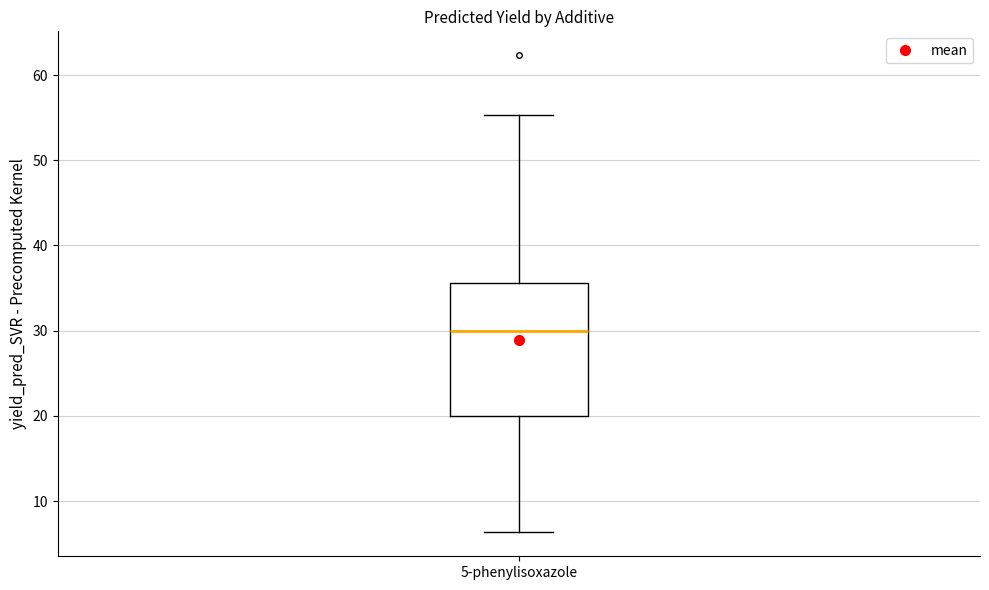

Where is the lower edge of the box for 5-phenylisoxazole on the y-axis? The values are not printed on the chart, so give them approximately, as read against the axis.

20